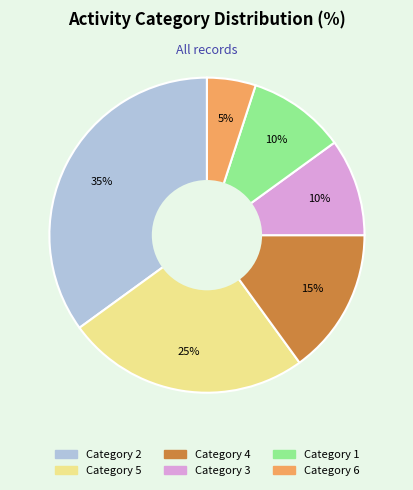

Does any single category account for the majority?

No